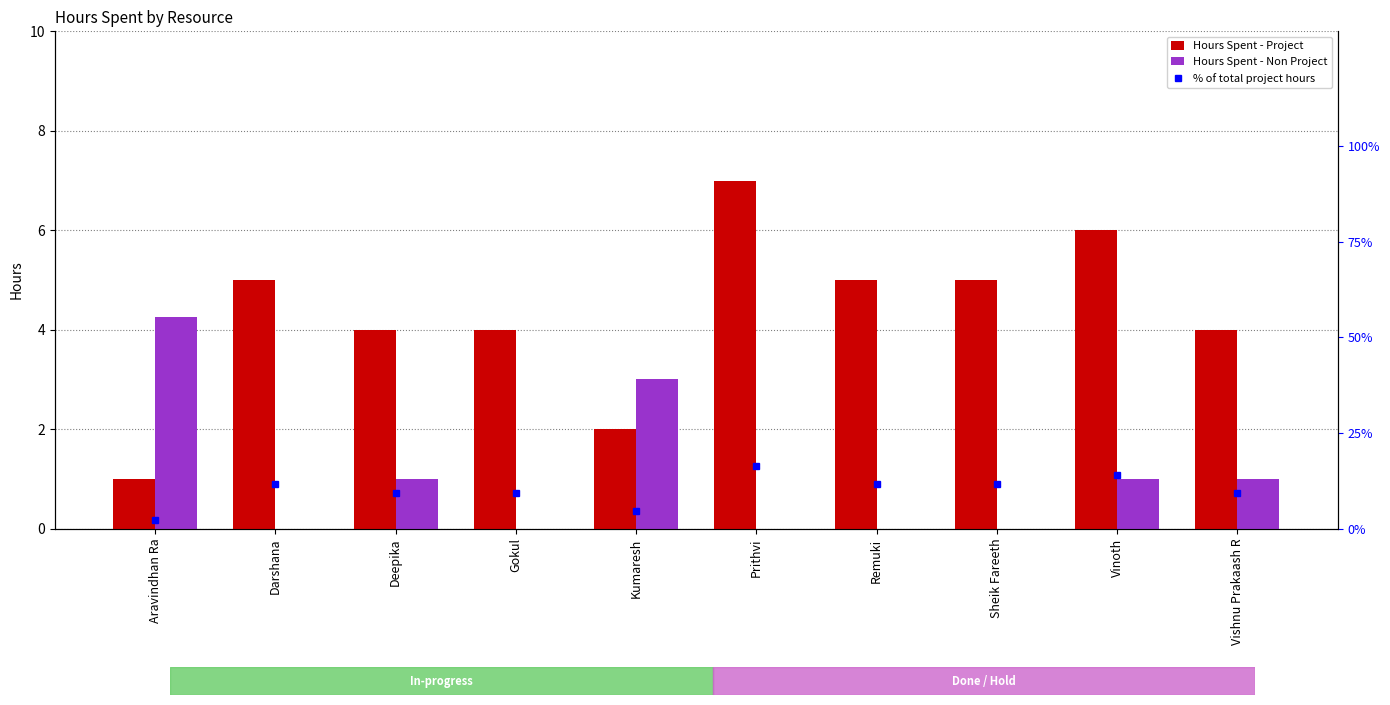

The value of % of total project hours at Kumaresh is 4.7. True or false?

True